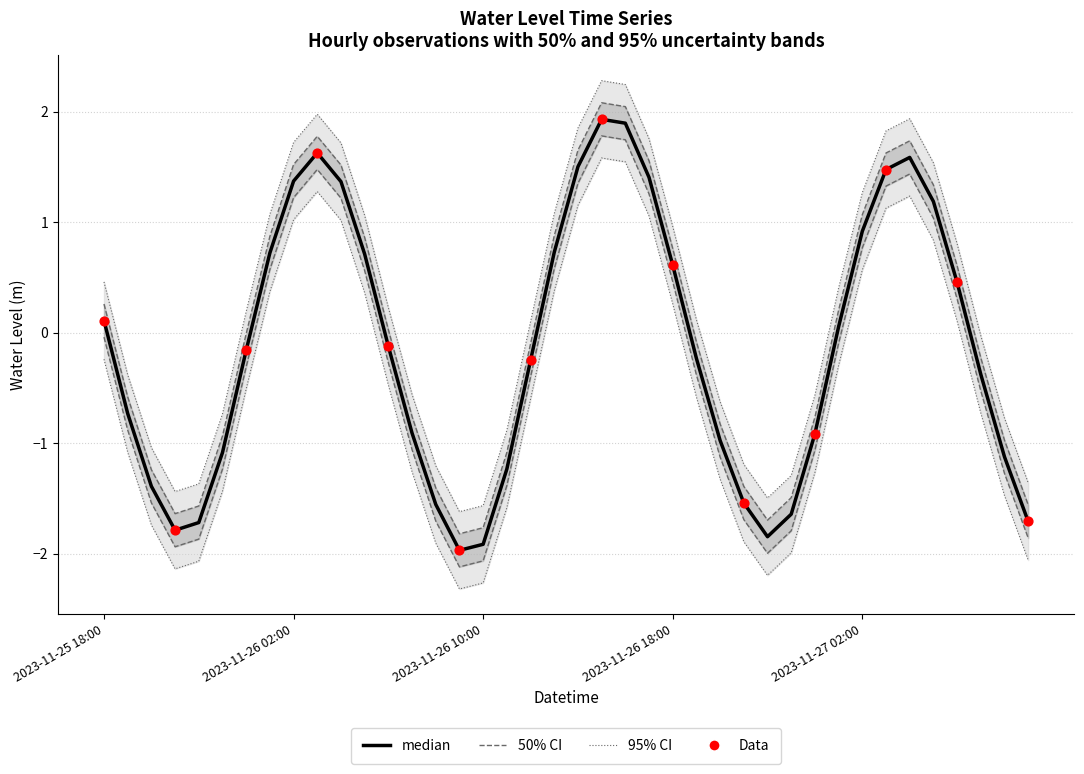

Between 2023-11-27 07:00 and 2023-11-26 07:00, which is larger?

2023-11-27 07:00